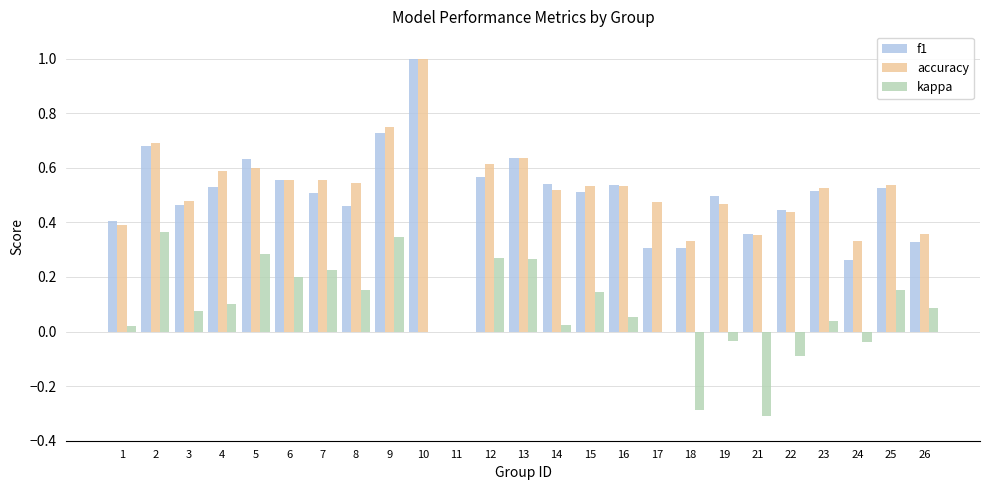

Is it true that f1 equals 0.7 at 9?

True